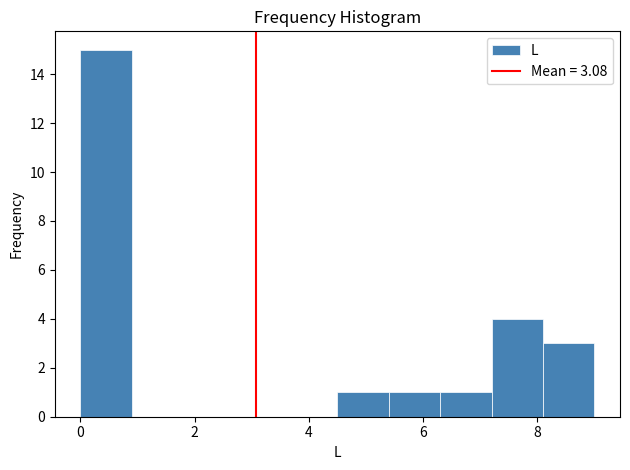

Reading left to right, transcribe this chart: for each bar, give the range it covers on the x-axis and its height. Neither the bar edges nor the heights are printed on the chart, so give them approximately, as read against the axes.

0.0 to 0.9: 15
0.9 to 1.8: 0
1.8 to 2.7: 0
2.7 to 3.6: 0
3.6 to 4.5: 0
4.5 to 5.4: 1
5.4 to 6.3: 1
6.3 to 7.2: 1
7.2 to 8.1: 4
8.1 to 9.0: 3